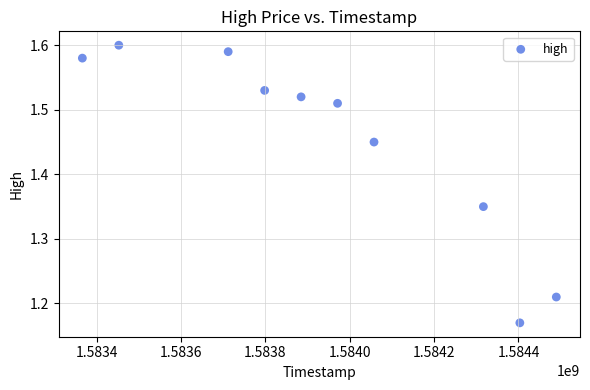

What is the average X value?

1583945280.0